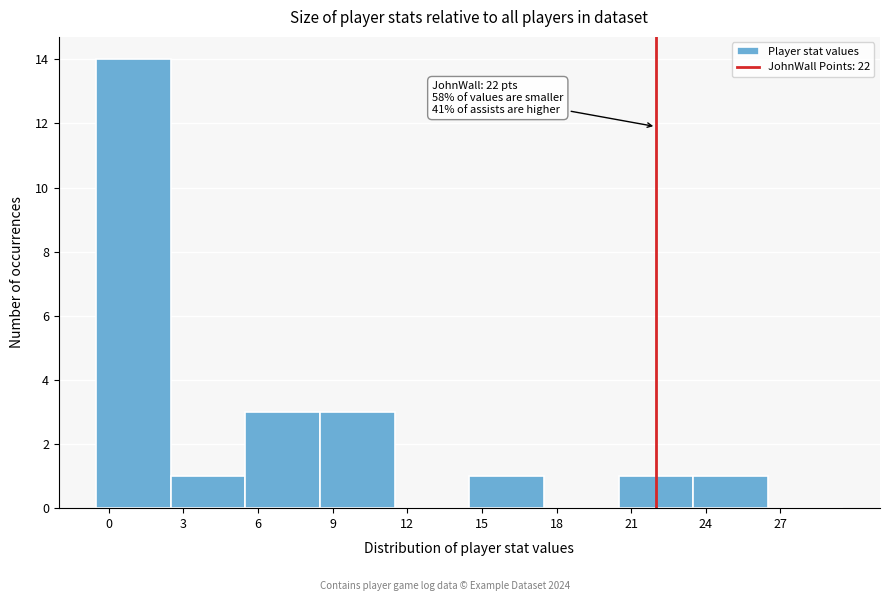

Which range on the x-axis has the tallest bar?

-0.5 to 2.5